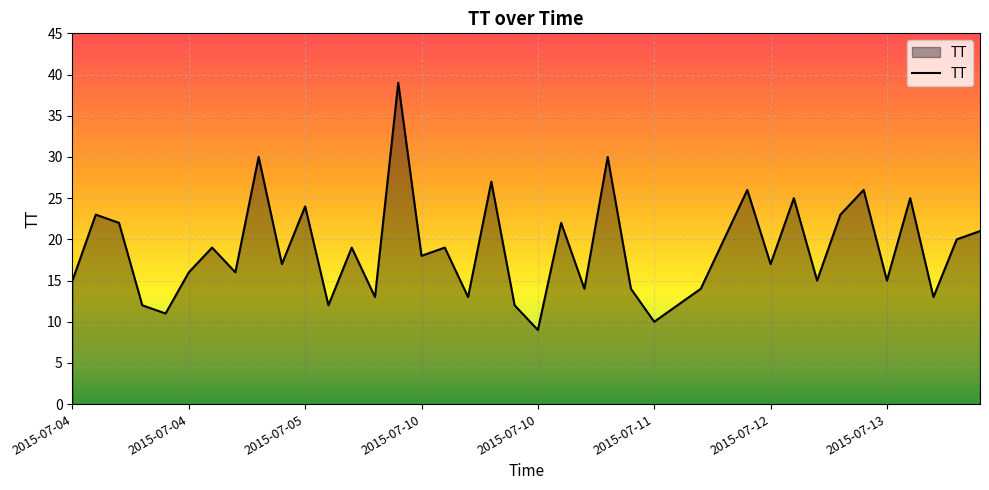

What is the difference between the maximum and minimum values?

30